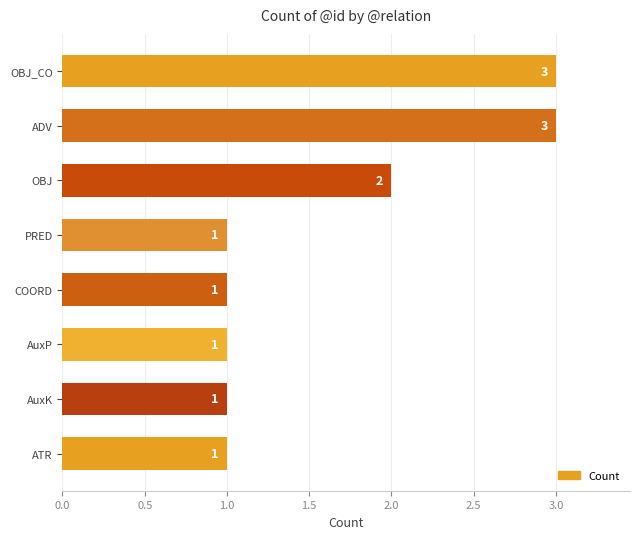

How many data points are above 1?

3